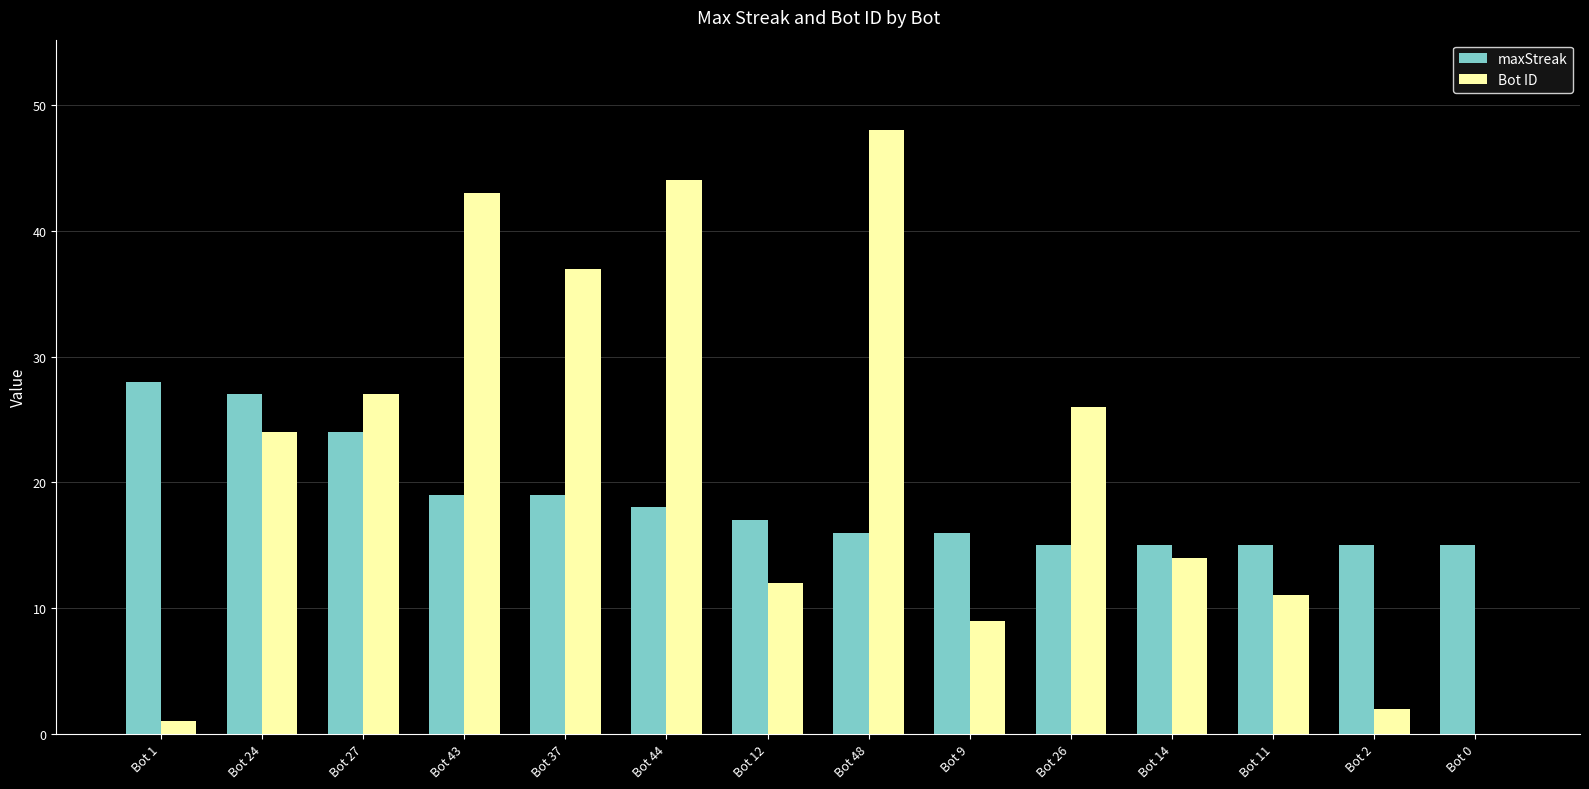

Which category has the highest value in the Bot ID series?

Bot 48